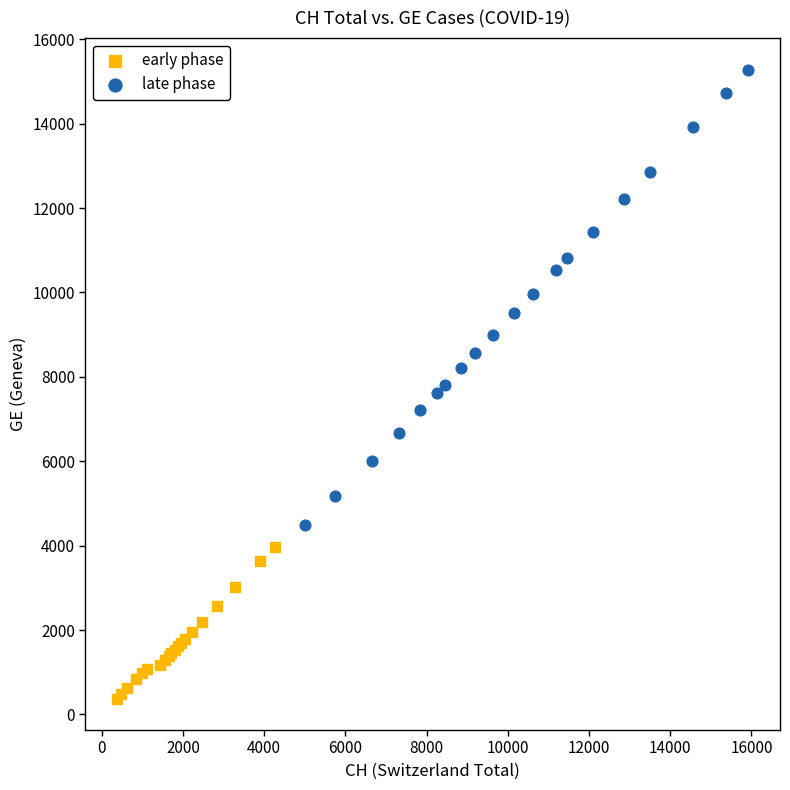

Which series reaches the minimum Y coordinate?

early phase